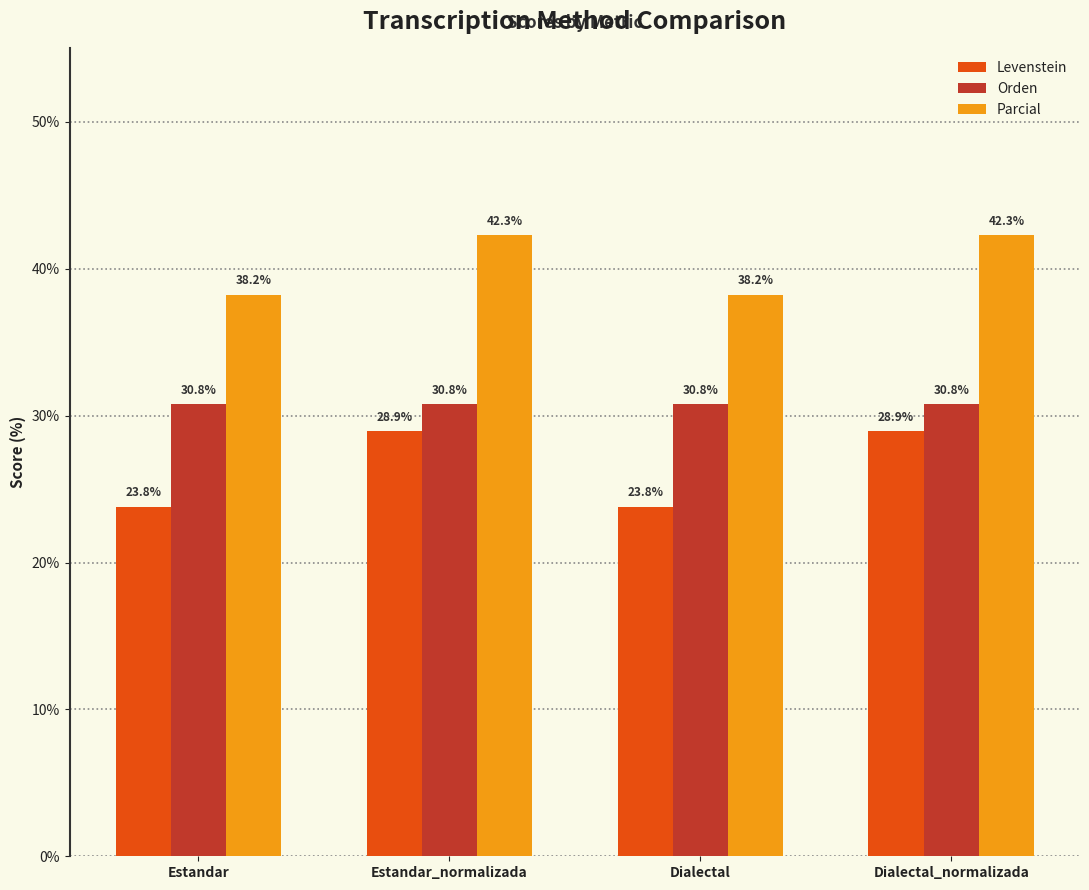

What is the label of the 1st bar from the left?

Estandar